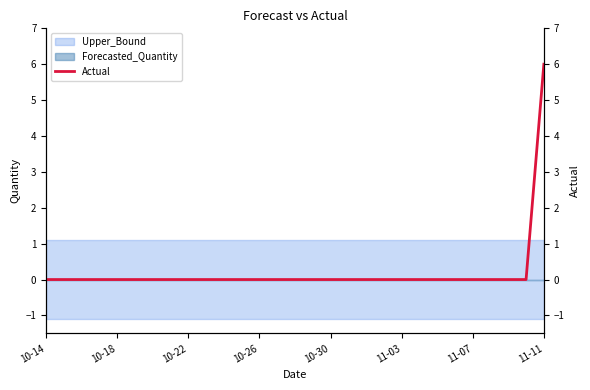

Which has a higher value, 10-22 or 10-30?

10-22